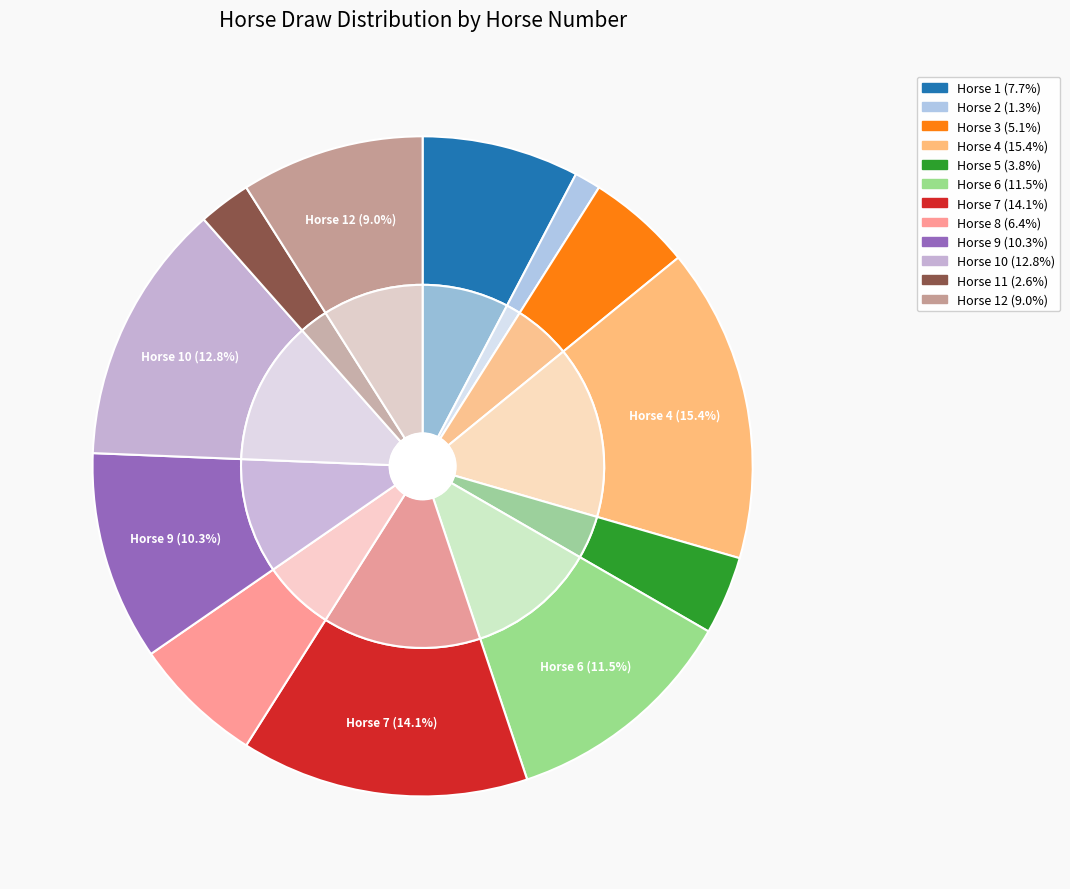

Is 7 the majority of the pie?

No